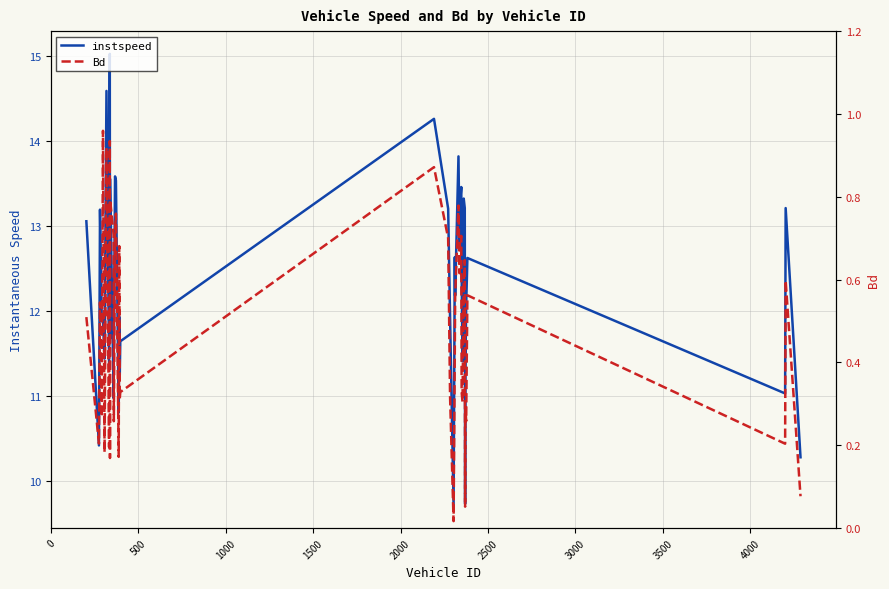

How many interior local valleys does the Bd series have?

14